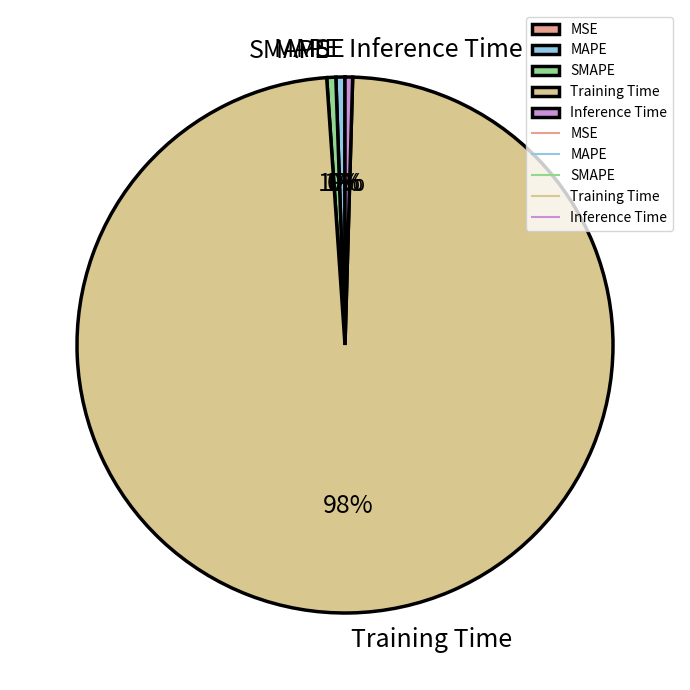

Is it true that MAPE is 14% of the pie?

False